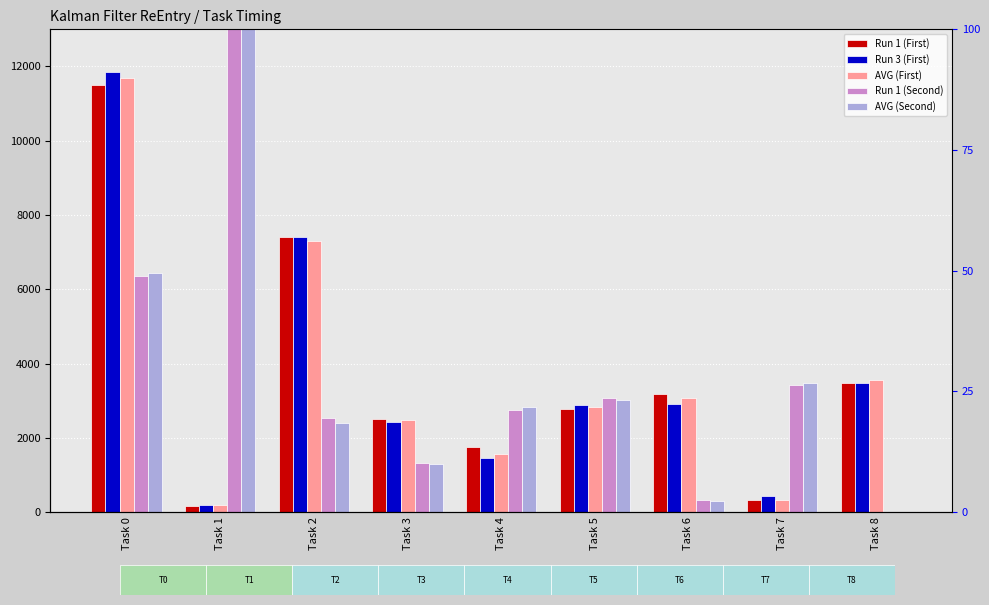

Reading right to left, extract all data points from this chart.

Run 1 (First): 3478.0	324.0	3172.0	2778.0	1742.0	2498.0	7416.0	176.0	11496.0
Run 3 (First): 3468.0	422.0	2920.0	2884.0	1450.0	2416.0	7398.0	184.0	11862.0
AVG (First): 3558.4	334.8	3069.2	2825.2	1576.4	2490.4	7291.6	199.2	11694.0
Run 1 (Second): 0.0	3424.0	328.0	3068.0	2762.0	1332.0	2544.0	16832.0	6360.0
AVG (Second): 0.0	3480.4	309.6	3019.6	2832.8	1294.8	2399.2	16858.8	6444.0